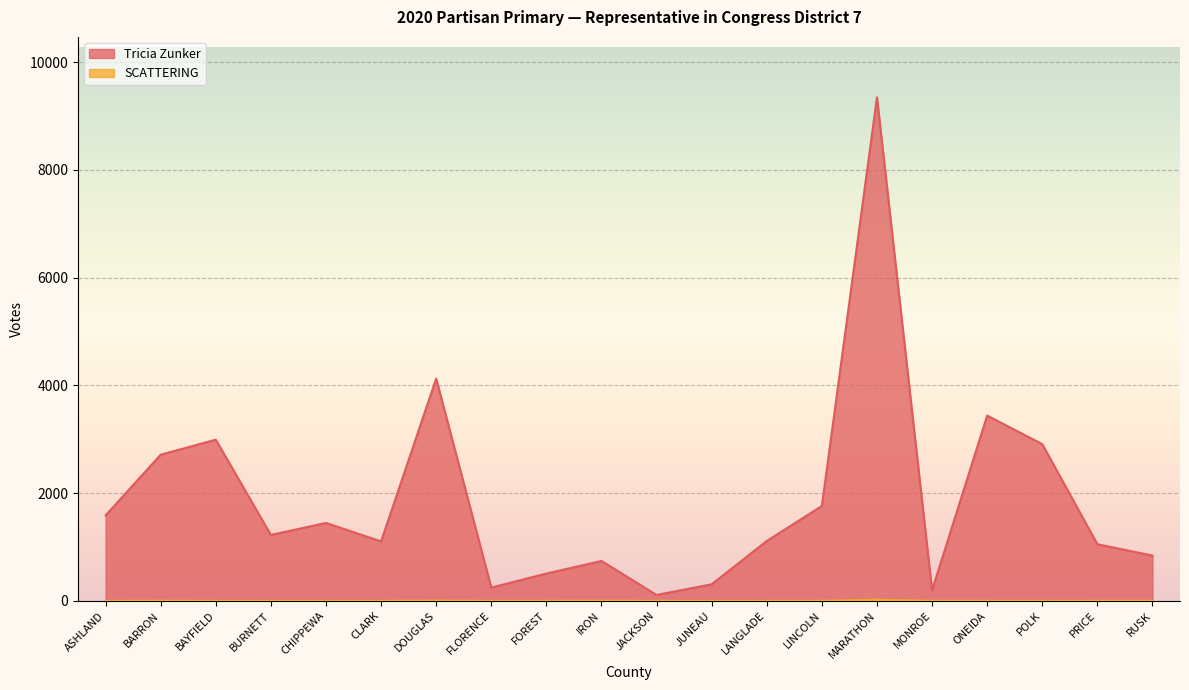

True or false: SCATTERING and Tricia Zunker cross at least once.

False